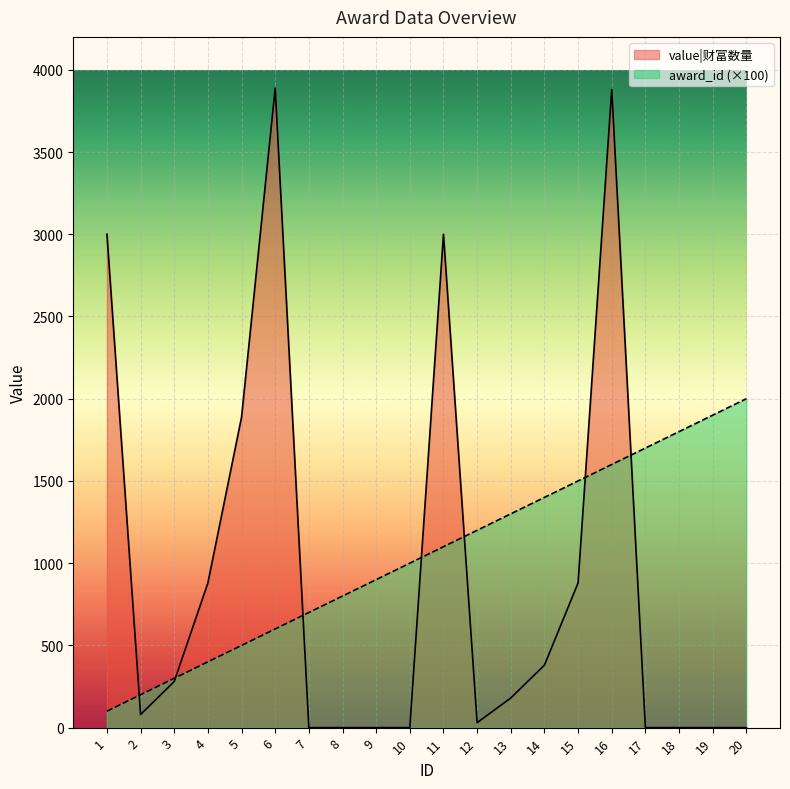

Which has a higher value, 19 or 17?

19